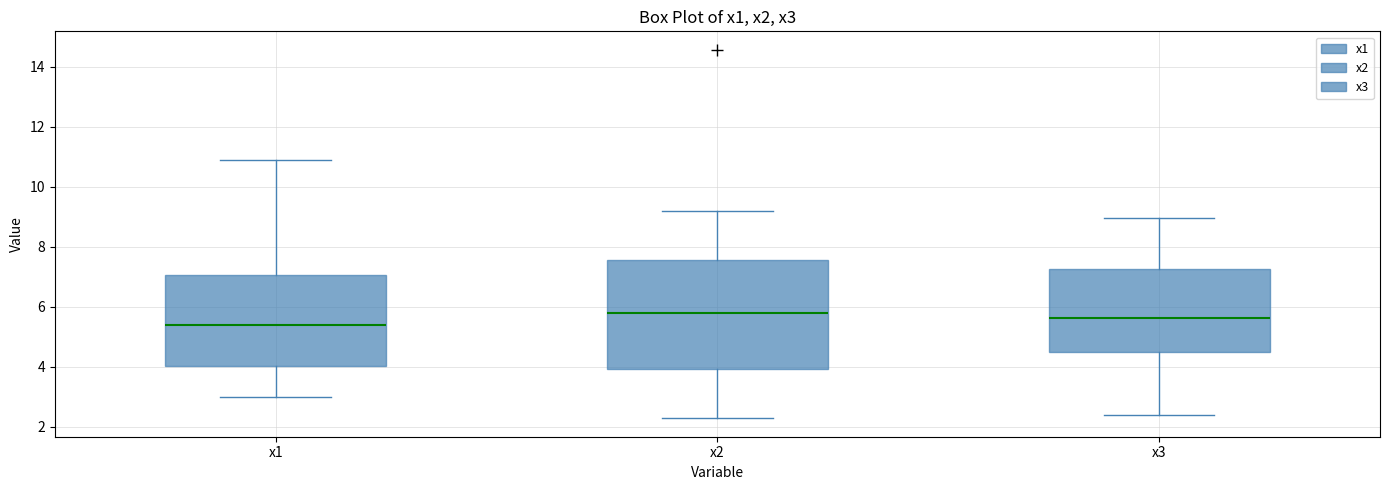

Where does the median line of the box for x2 sit on the y-axis? The values are not printed on the chart, so give them approximately, as read against the axis.

5.8